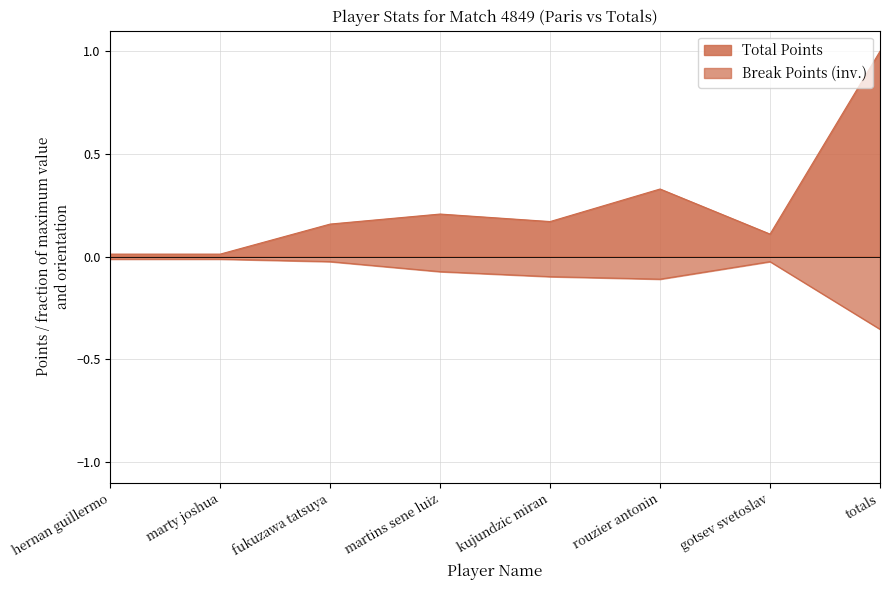

Reading right to left, what are all the values shown in this chart?

Total Points: totals=1.0	gotsev svetoslav=0.1	rouzier antonin=0.3	kujundzic miran=0.2	martins sene luiz=0.2	fukuzawa tatsuya=0.2	marty joshua=0.0	hernan guillermo=0.0
Break Points: totals=-0.4	gotsev svetoslav=-0.0	rouzier antonin=-0.1	kujundzic miran=-0.1	martins sene luiz=-0.1	fukuzawa tatsuya=-0.0	marty joshua=-0.0	hernan guillermo=-0.0